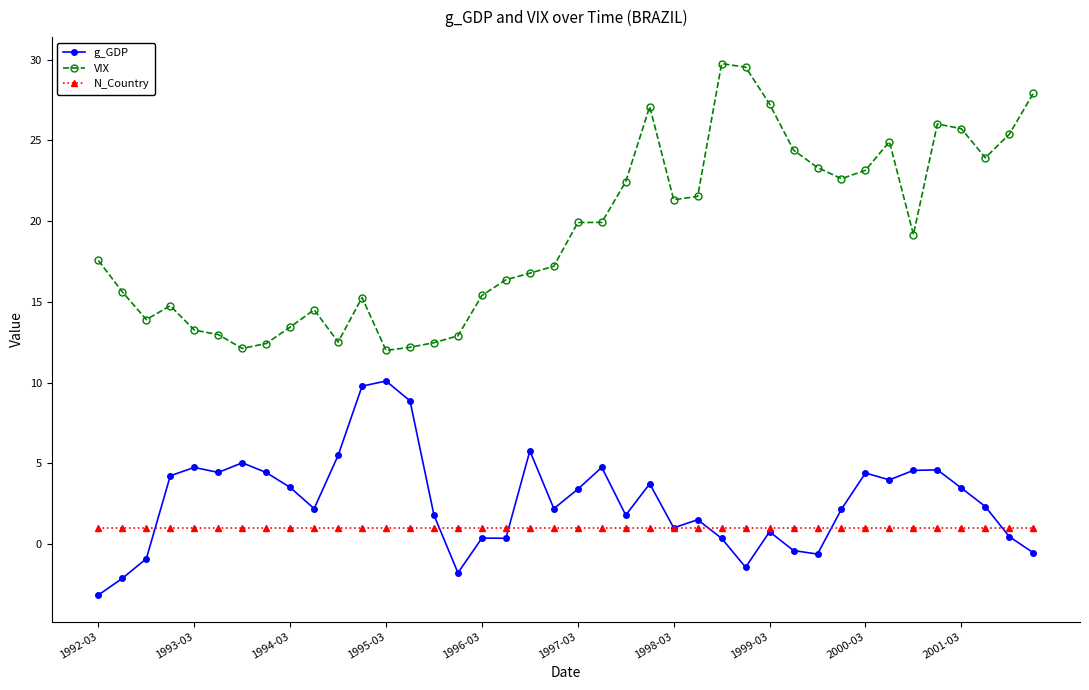

Which series has the largest range (max minus min)?

VIX